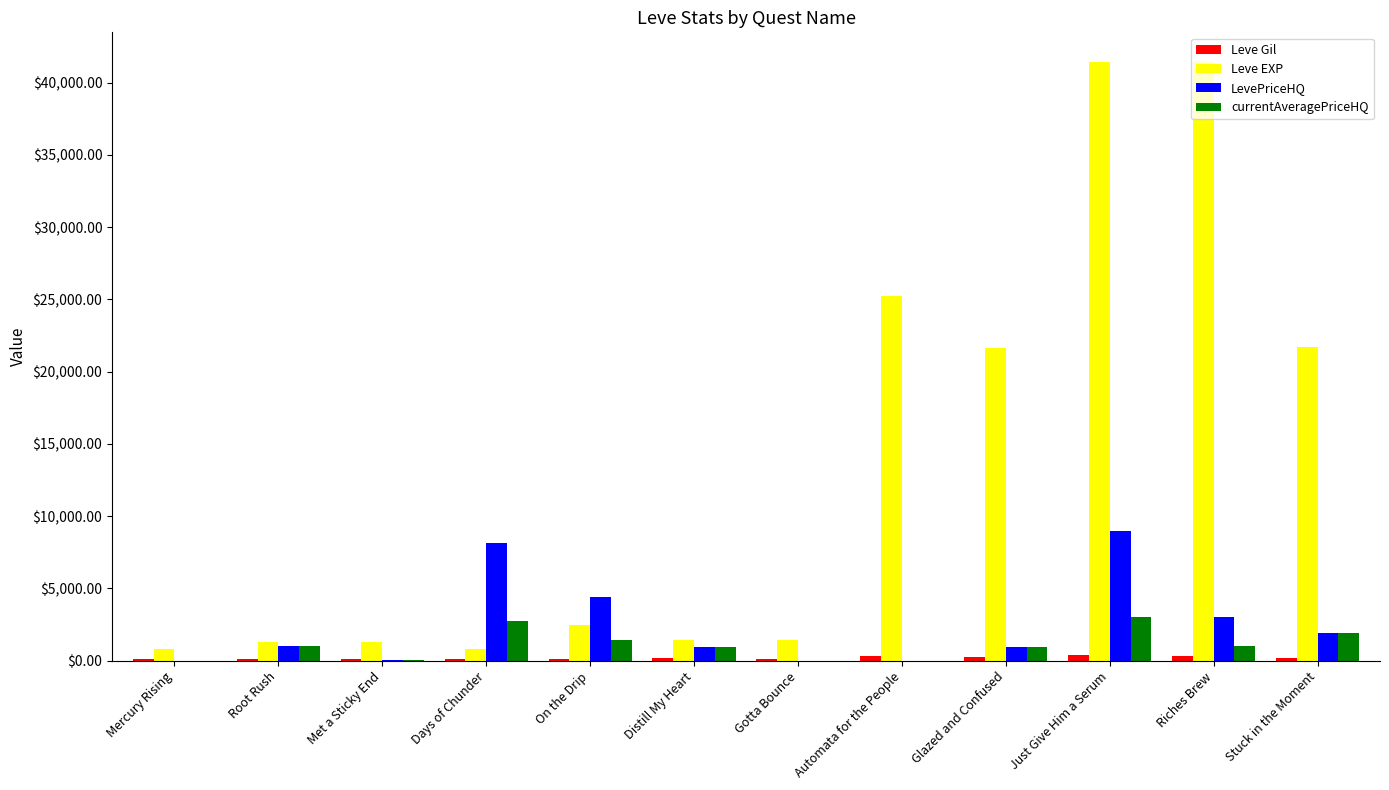

Between Mercury Rising and Just Give Him a Serum, which series saw the biggest shift?

Leve EXP